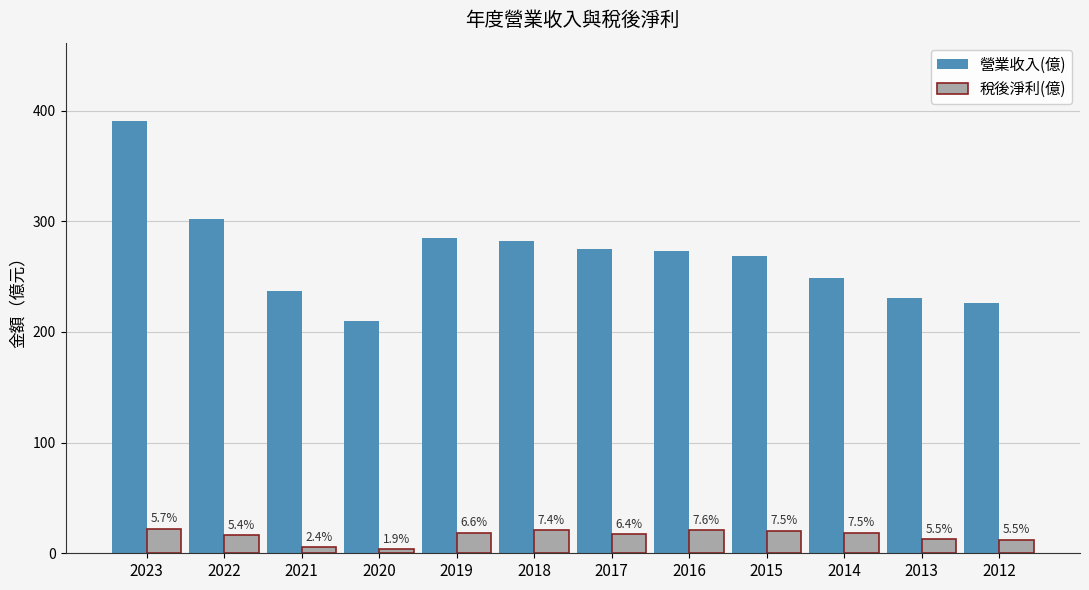

What is the approximate value of 營業收入(億) at 2015?

269.0